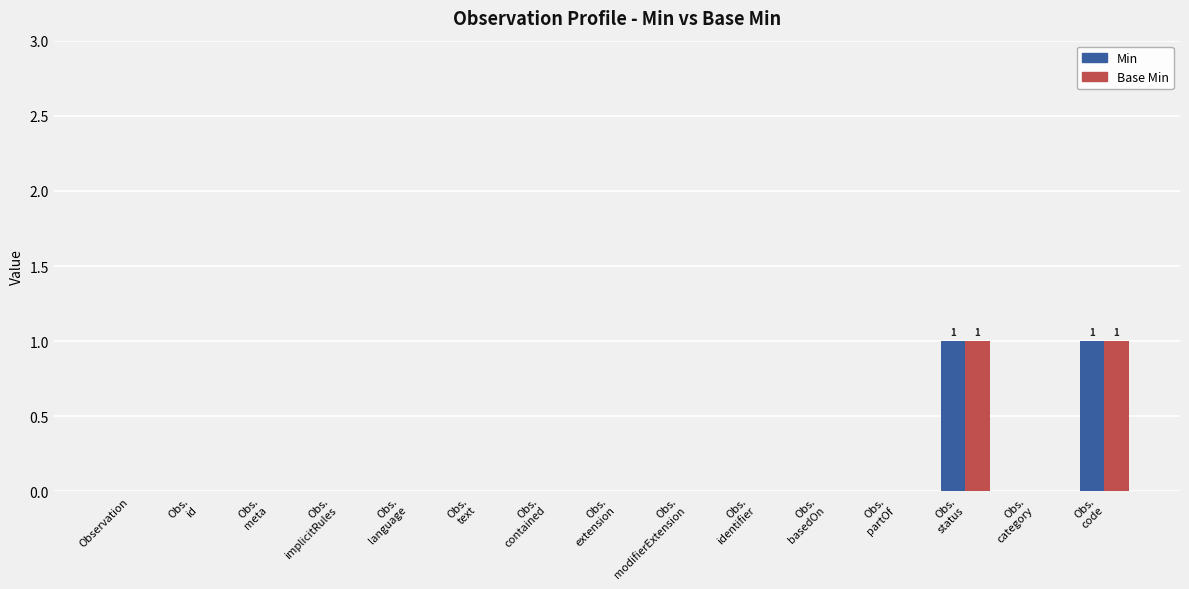

The value of Min at Obs.
extension is 0. True or false?

True